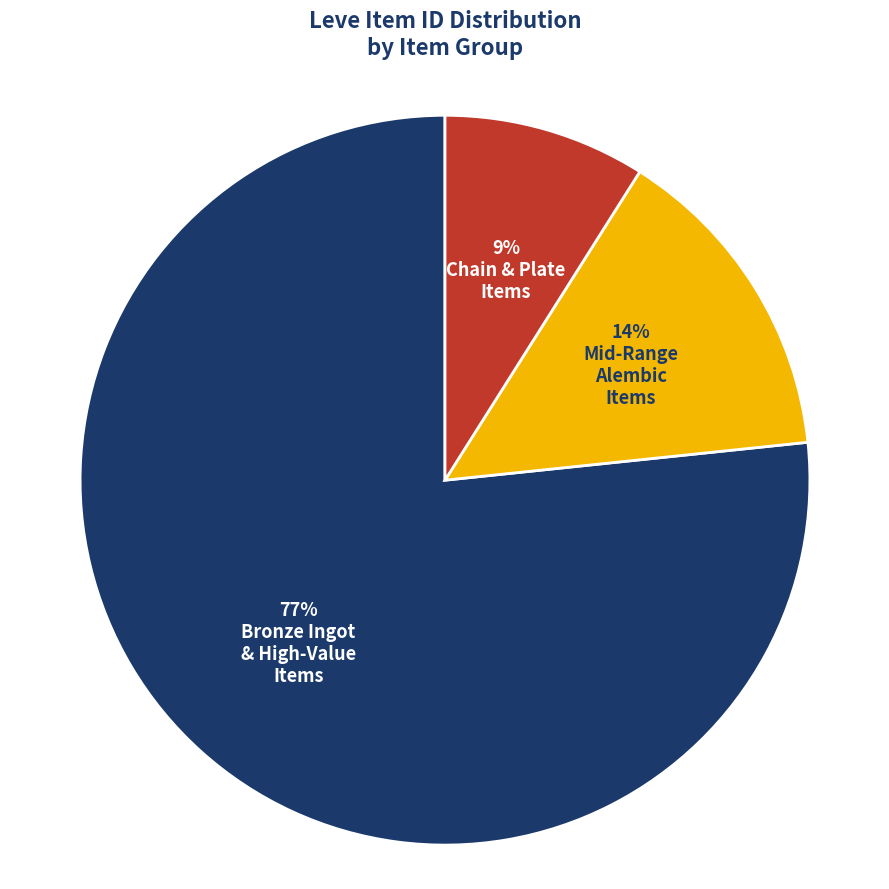

To the nearest percent, what is the average slice percentage?

33%